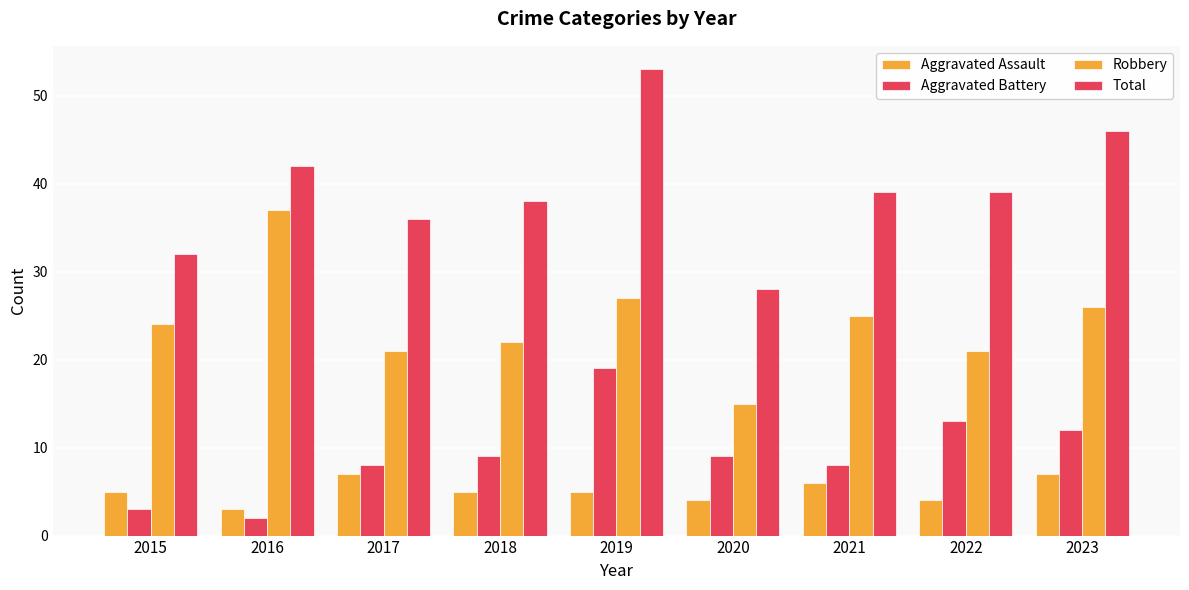

How many series are shown in this chart?

4